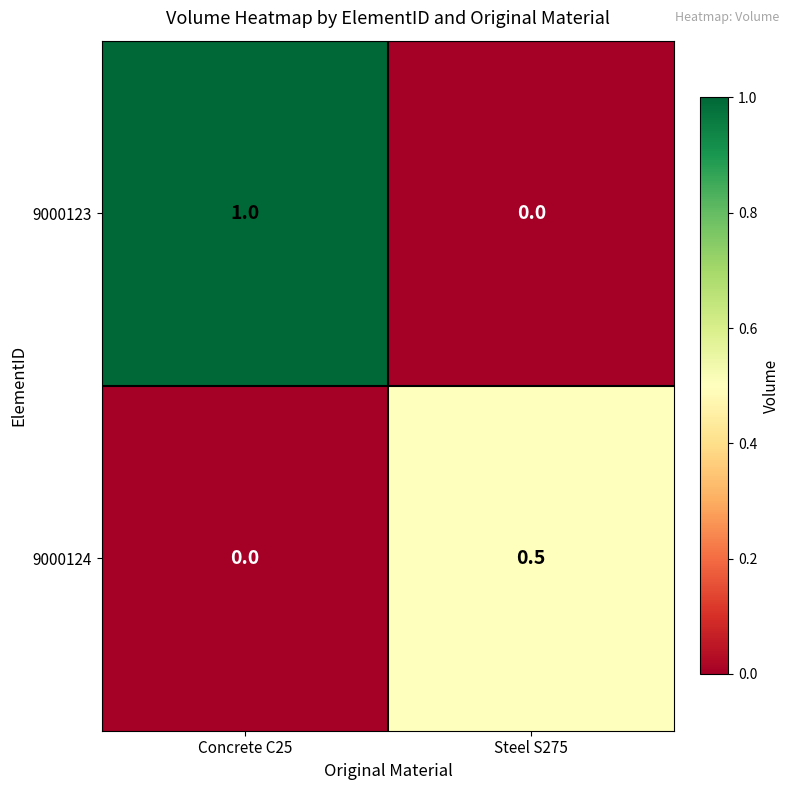

What is the sum of all 9000123 values?

1.0